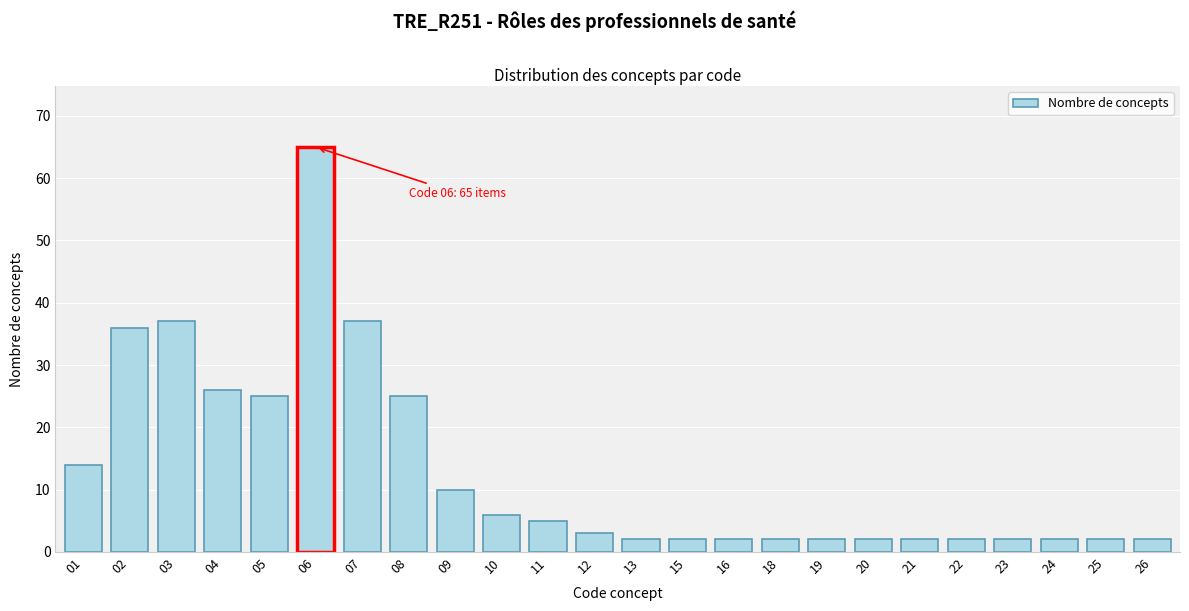

Reading right to left, what are all the values shown in this chart?

2	2	2	2	2	2	2	2	2	2	2	2	3	5	6	10	25	37	65	25	26	37	36	14